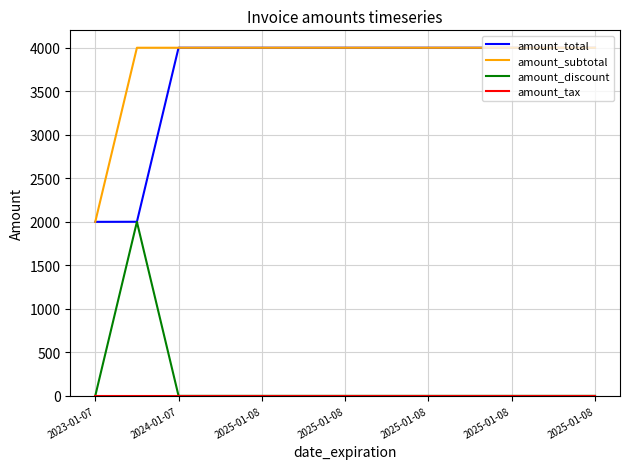

What is the highest value of the amount_total series?

3999